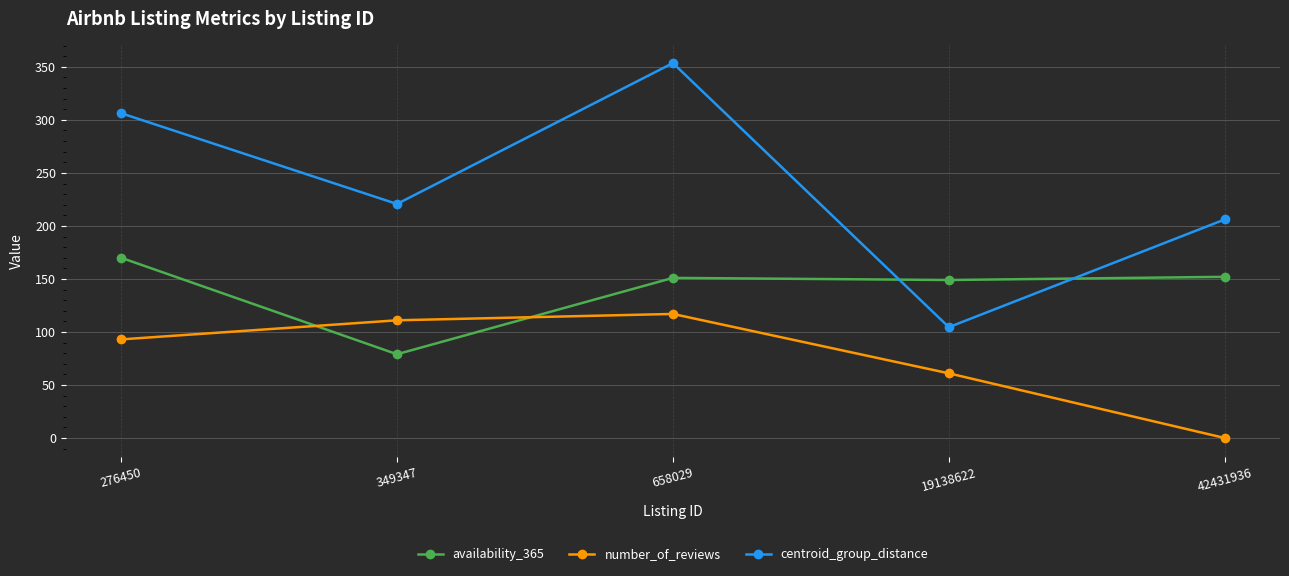

Does the chart display data point markers on the line(s)?

Yes